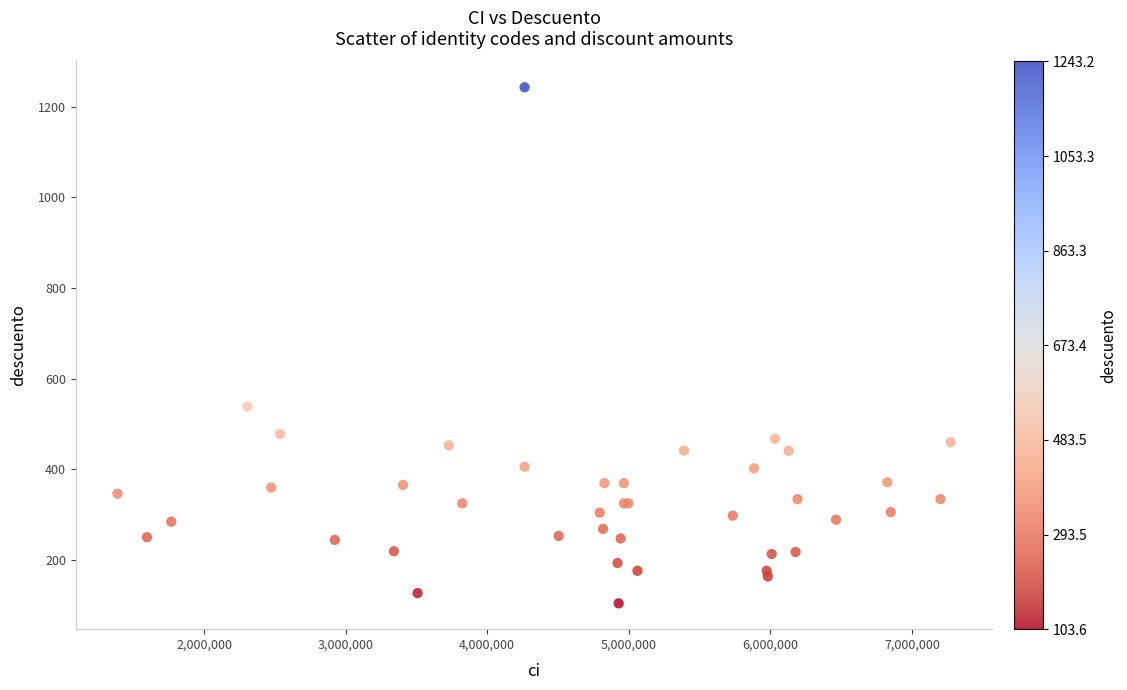

What Y value in the scatter plot is closest to 673?

538.2